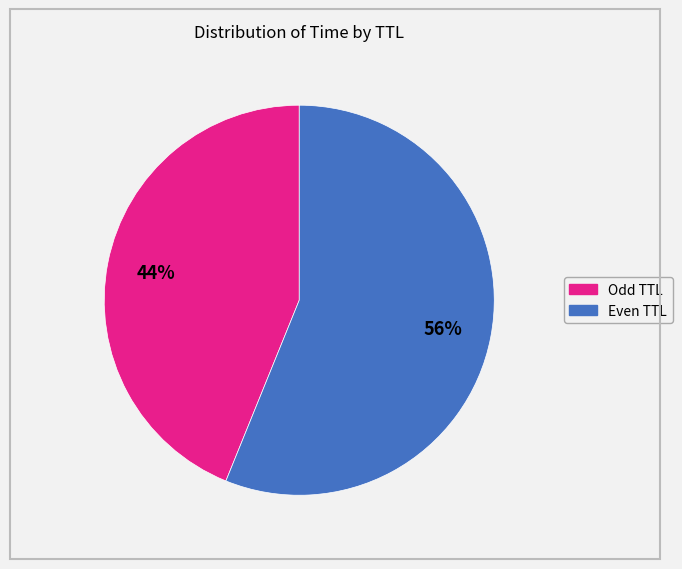

To the nearest percent, what is the difference between the largest and smallest slice percentages?

12%